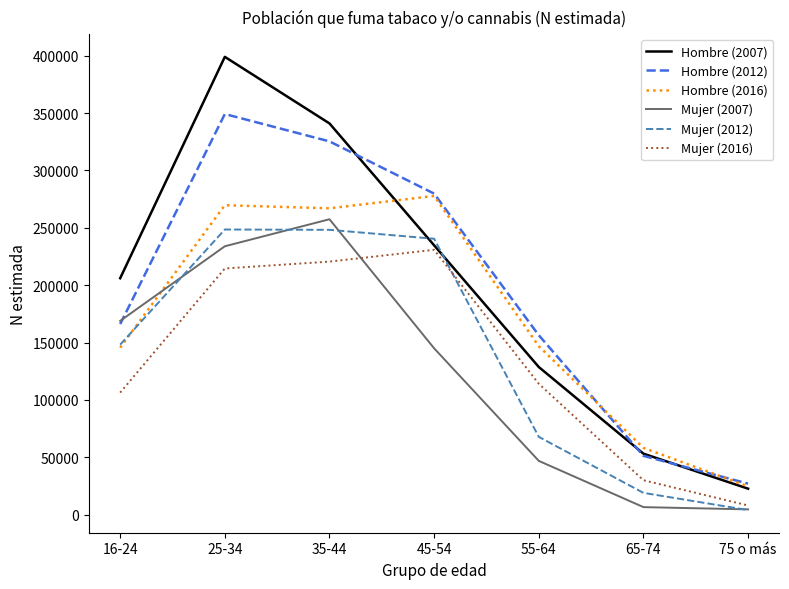

At which category does the chart reach its peak across all series?

25-34